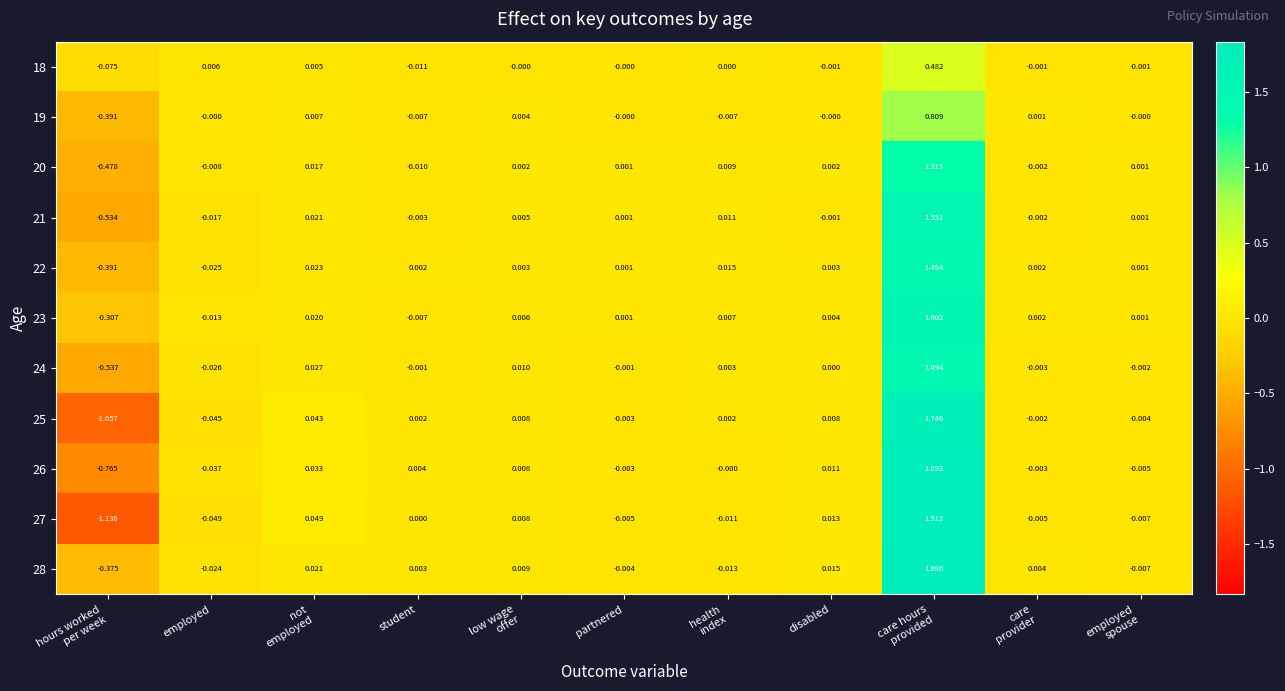

Where is 24 nearest to the value 0?

disabled